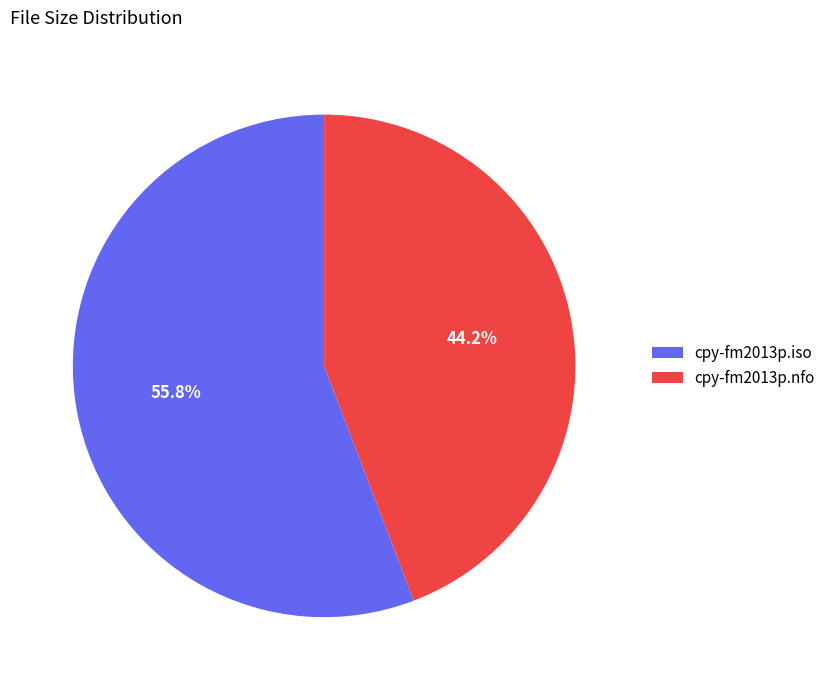

Does any single category account for the majority?

Yes